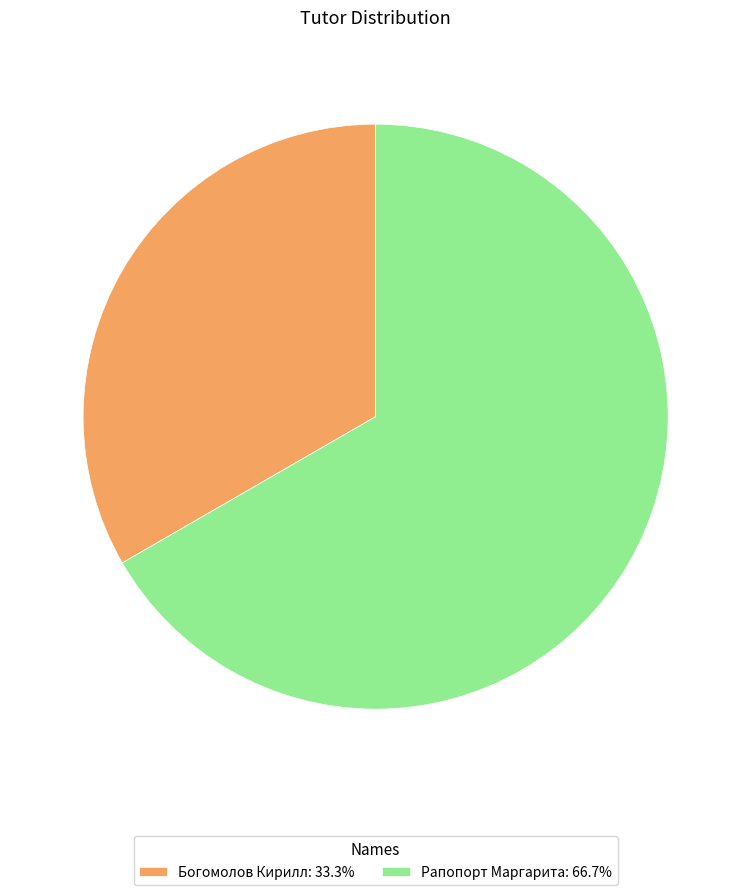

Combined, do Рапопорт Маргарита: 66.7% and Богомолов Кирилл: 33.3% account for over 50%?

Yes